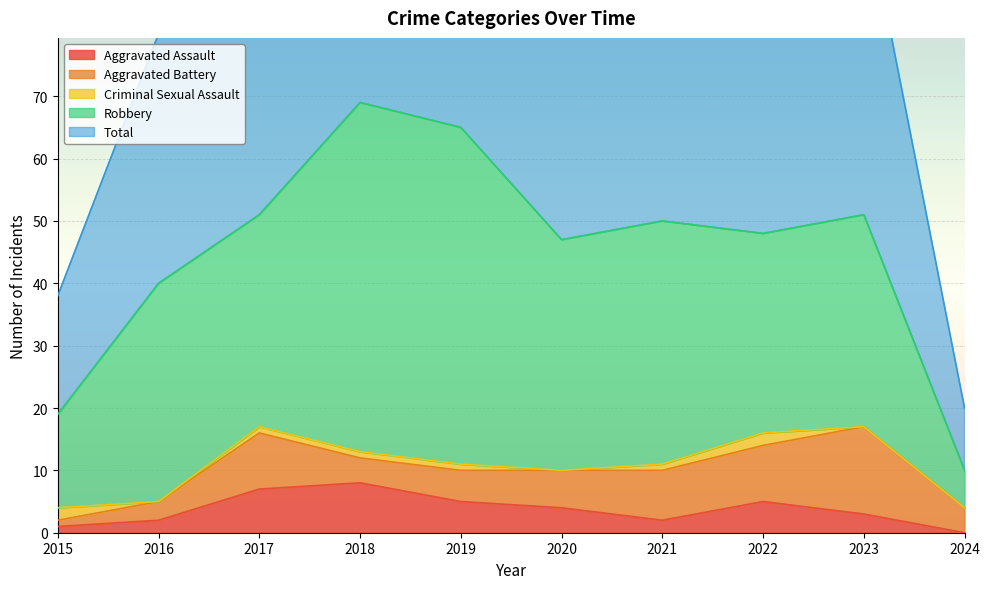

What is the average value of the Criminal Sexual Assault series?

1